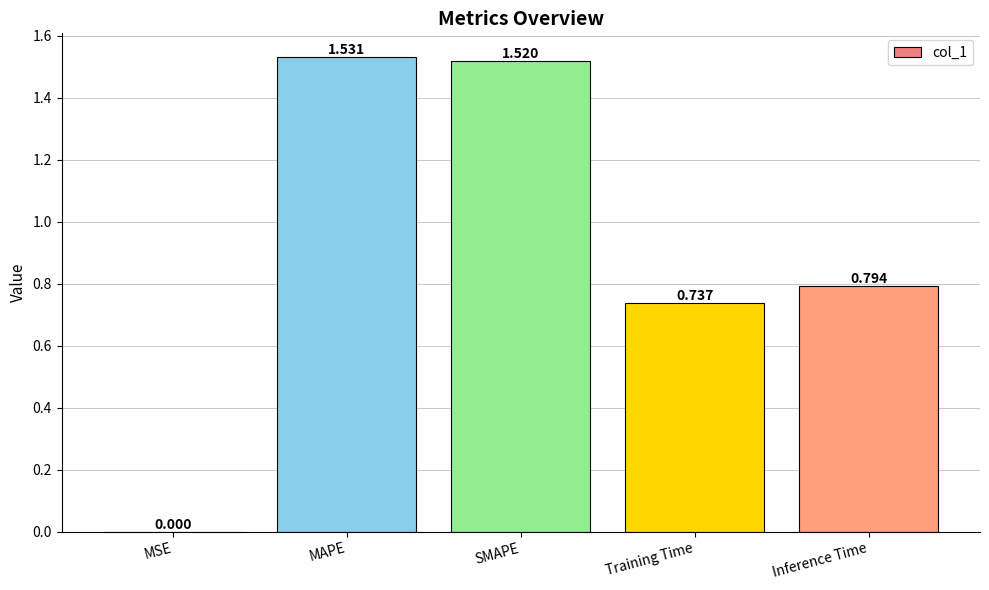

Where is the data nearest to the value 0?

MSE